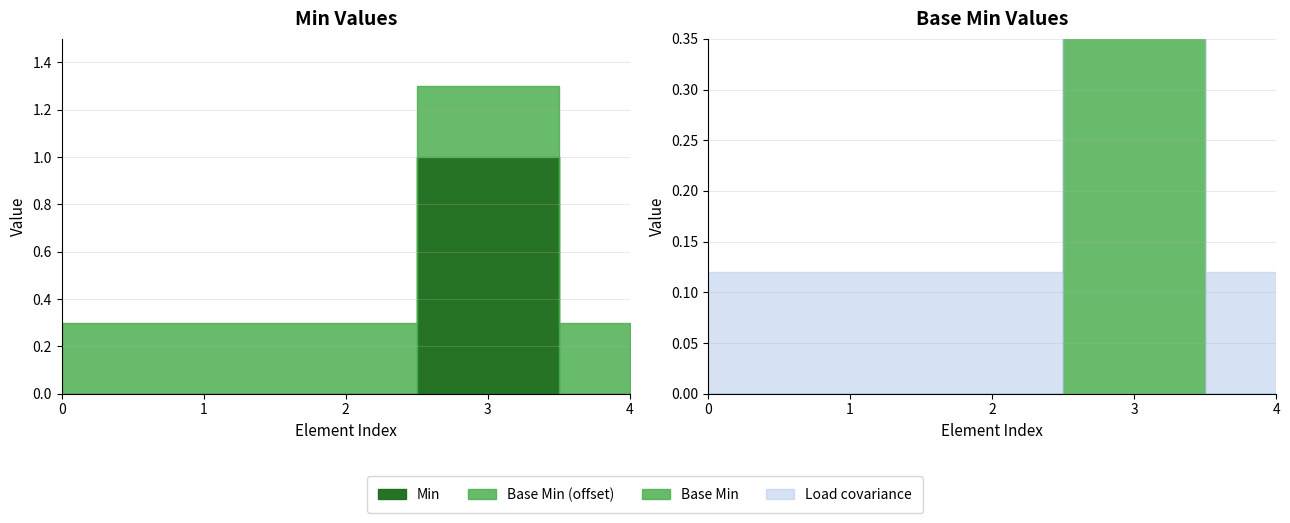

Reading left to right, what are all the values shown in this chart?

Min: 0	0	0	1	0
Base Min: 0	0	0	1	0